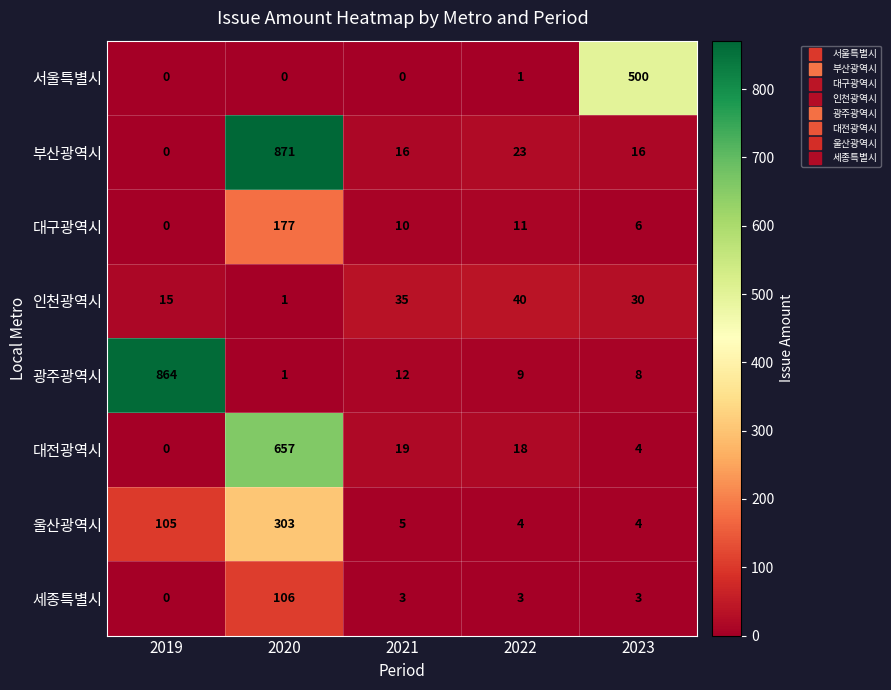

What is the greatest value displayed?

871